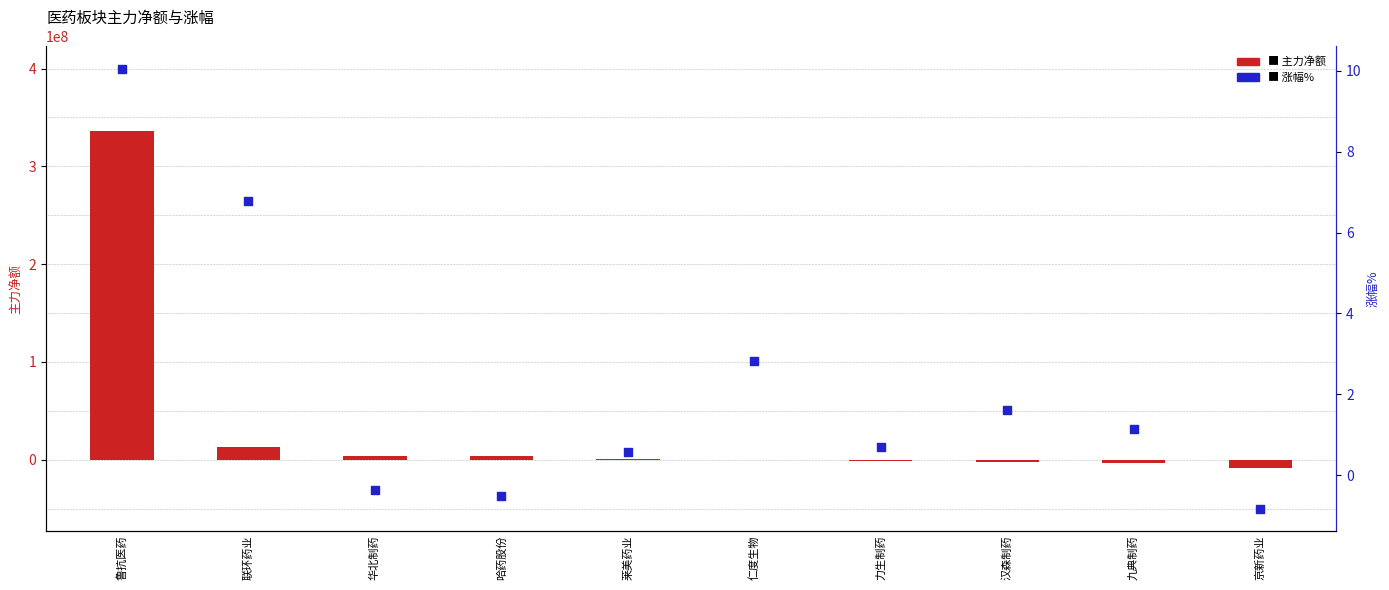

Which series reaches the minimum Y coordinate?

主力净额